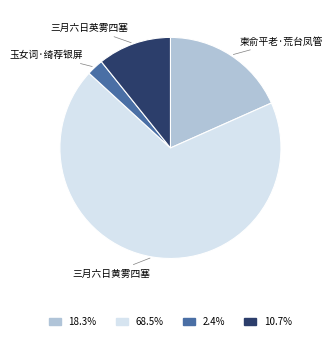

Which category has the biggest portion of the pie?

三月六日黄雾四塞